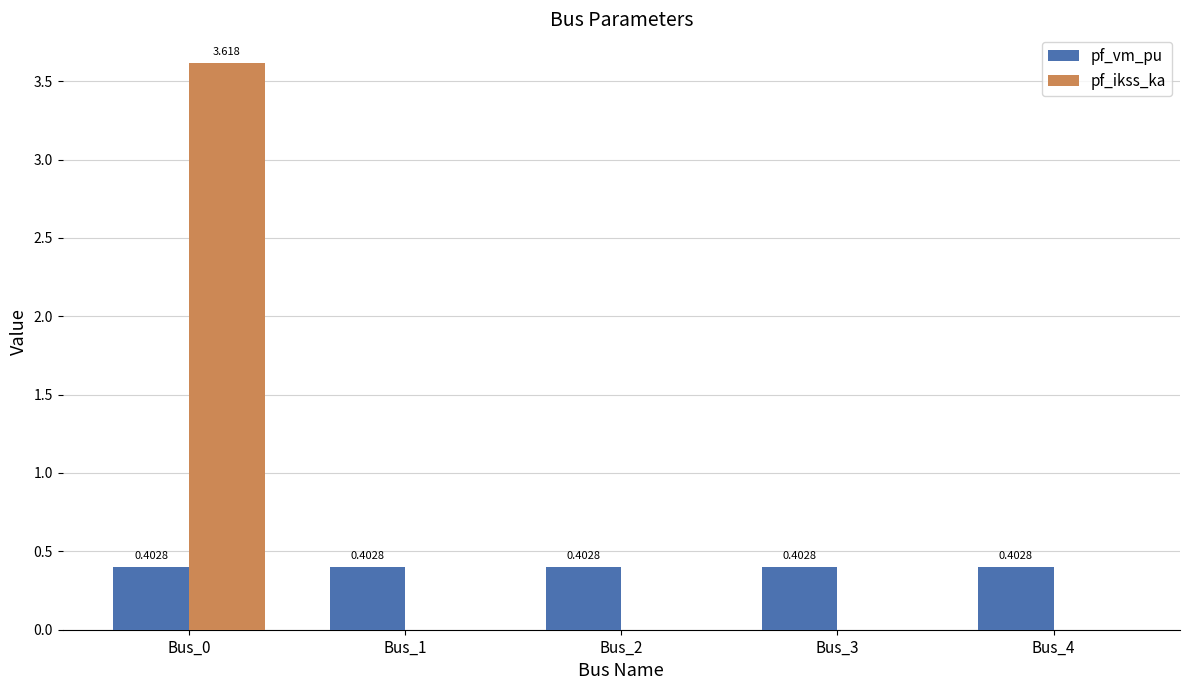

At which category is the sum across all series the highest?

Bus_0